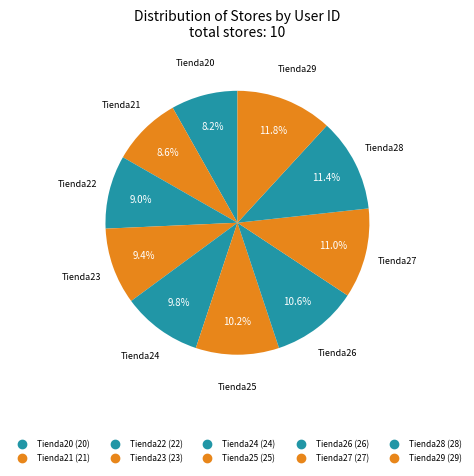

How many segments does this pie chart have?

10